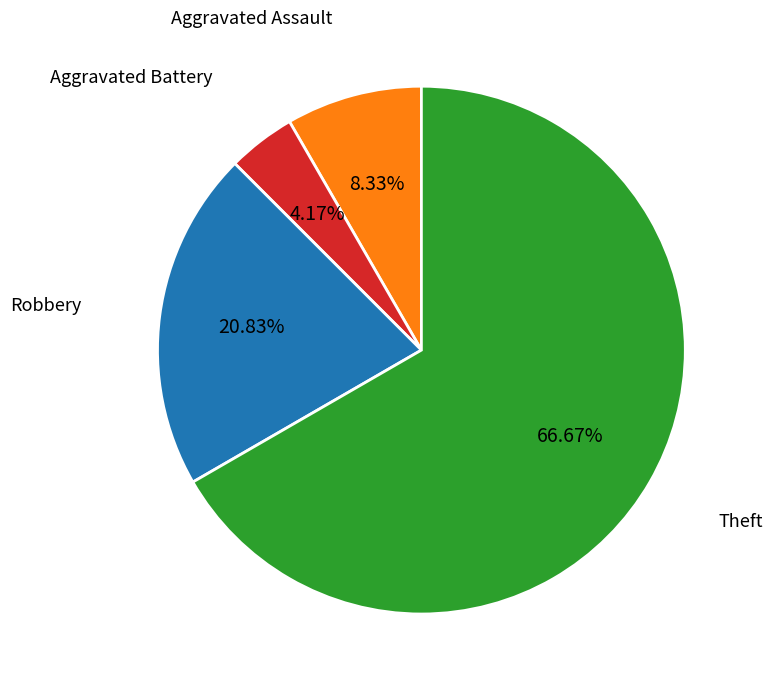

Does any single category account for the majority?

Yes